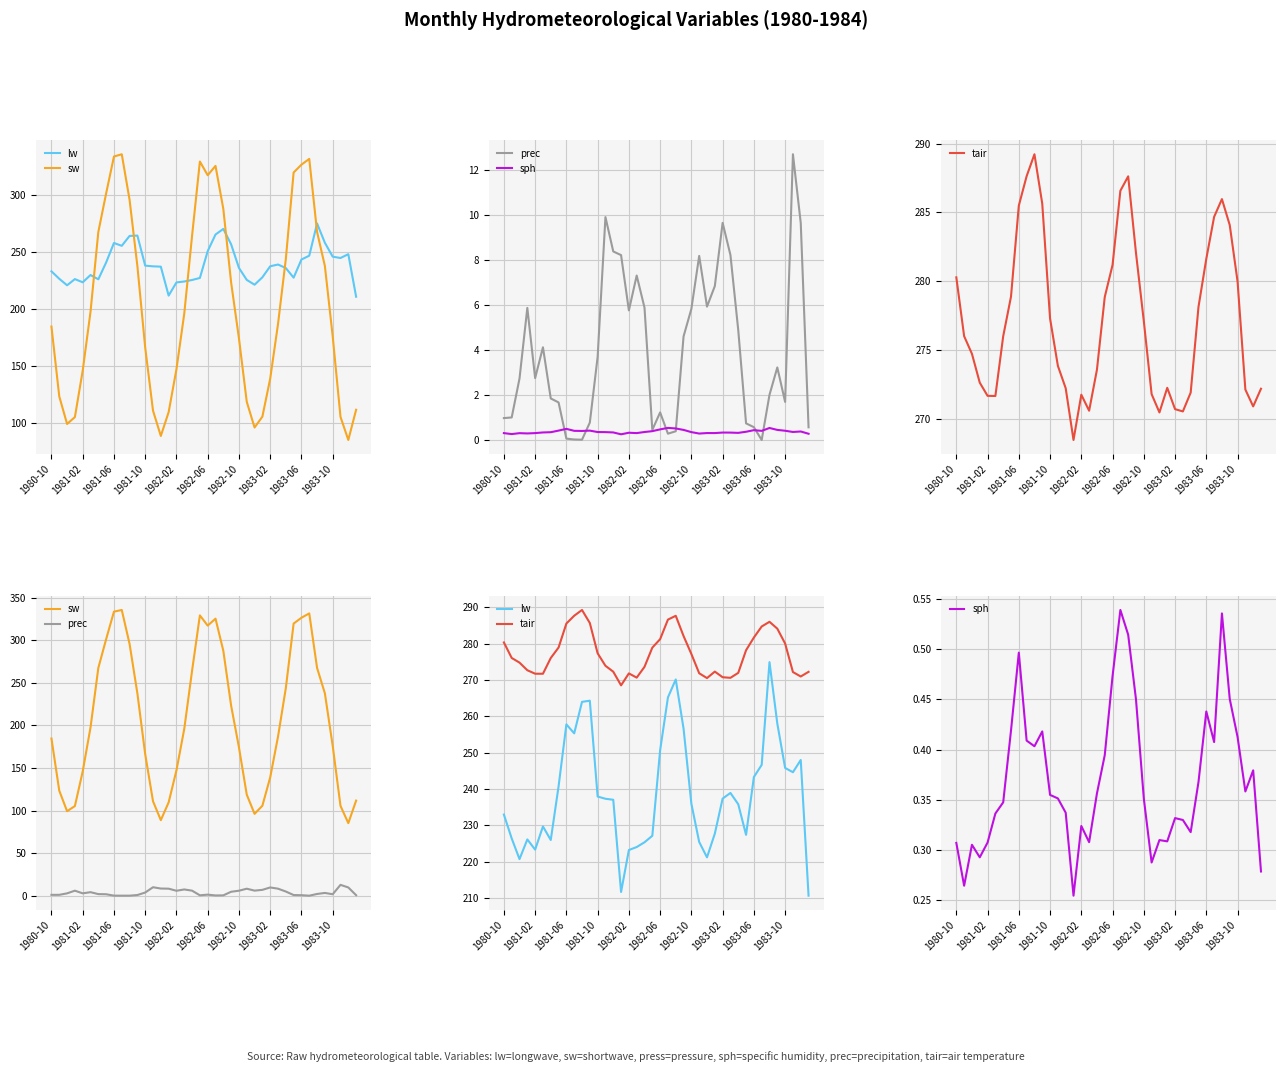

Which series has the widest spread of values?

sw